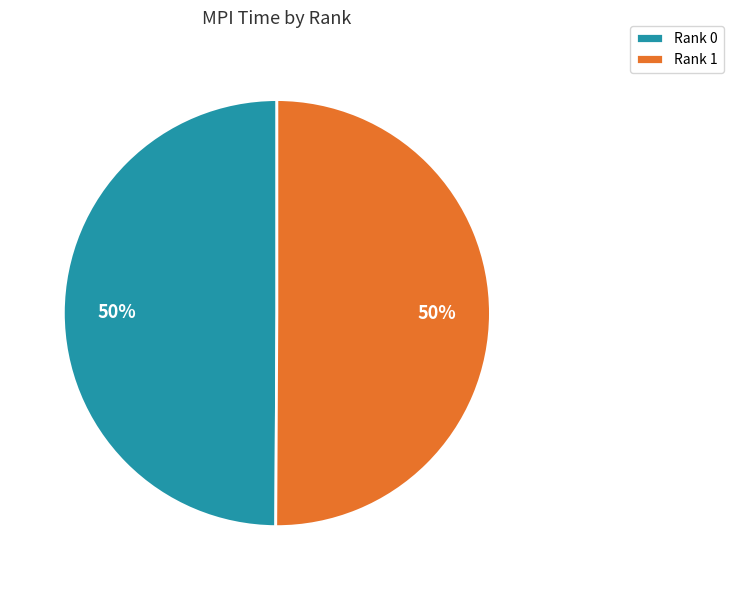

Count the number of slices in the pie.

2